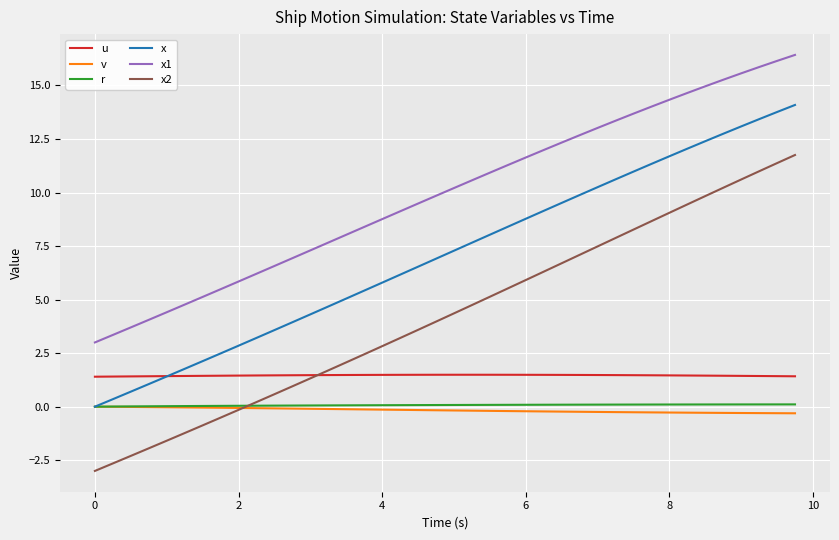

Which series has the largest range (max minus min)?

x2